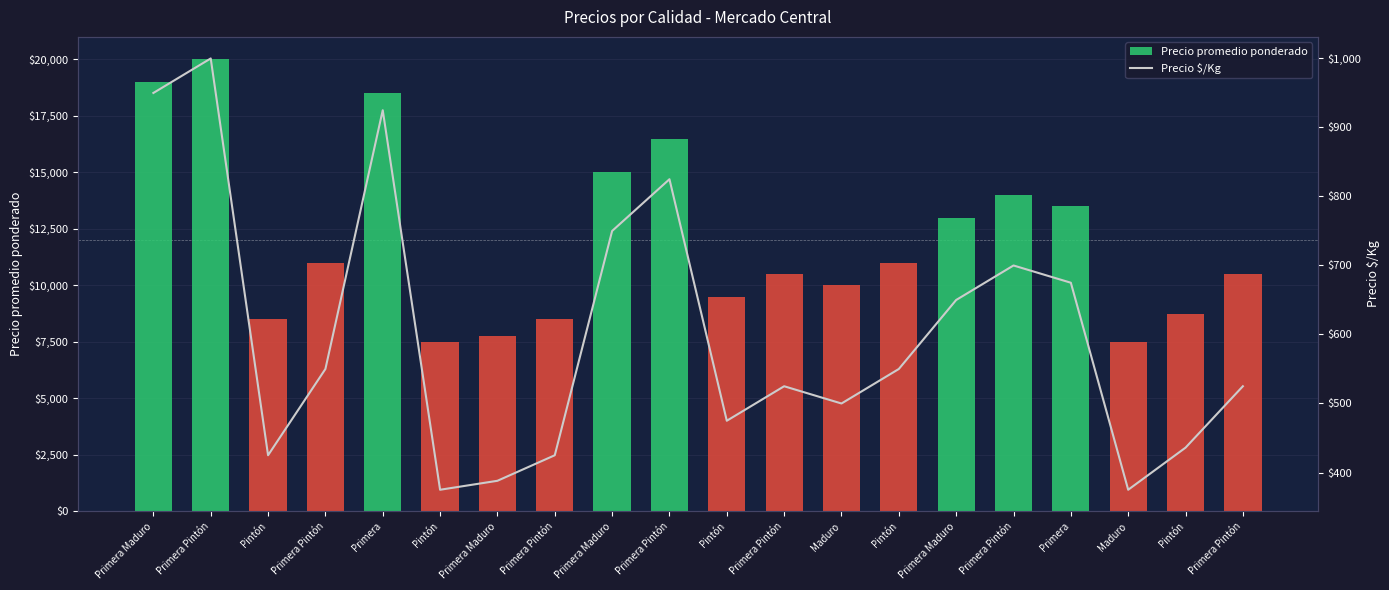

At which category is the sum across all series the highest?

Primera Pintón